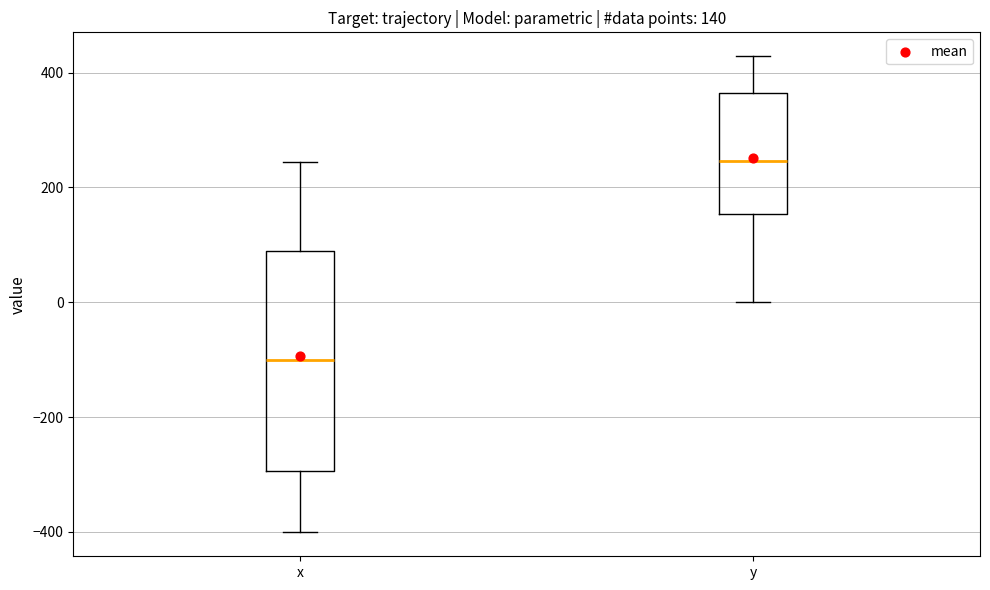

Comparing the boxes themselves (not the whiskers), which one is the tallest?

x